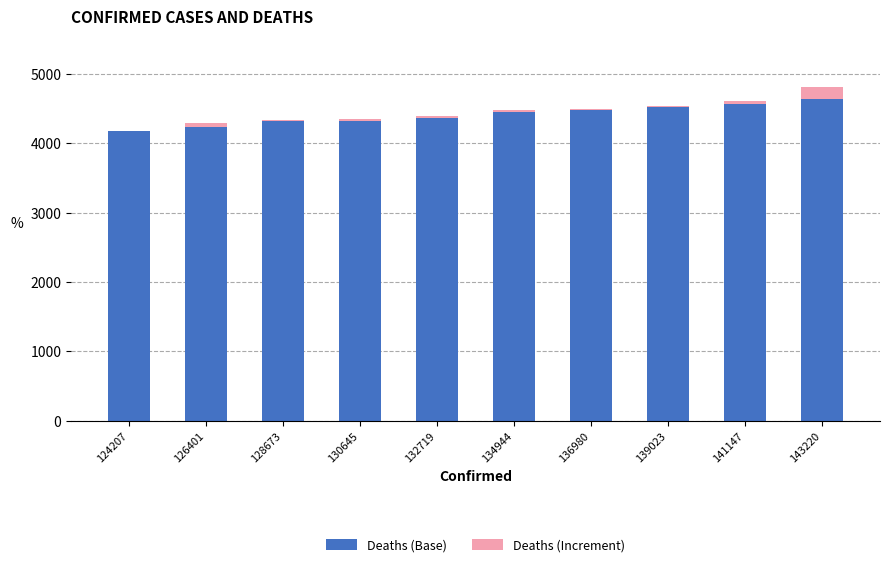

What is the total value across all series at 130645?

4345